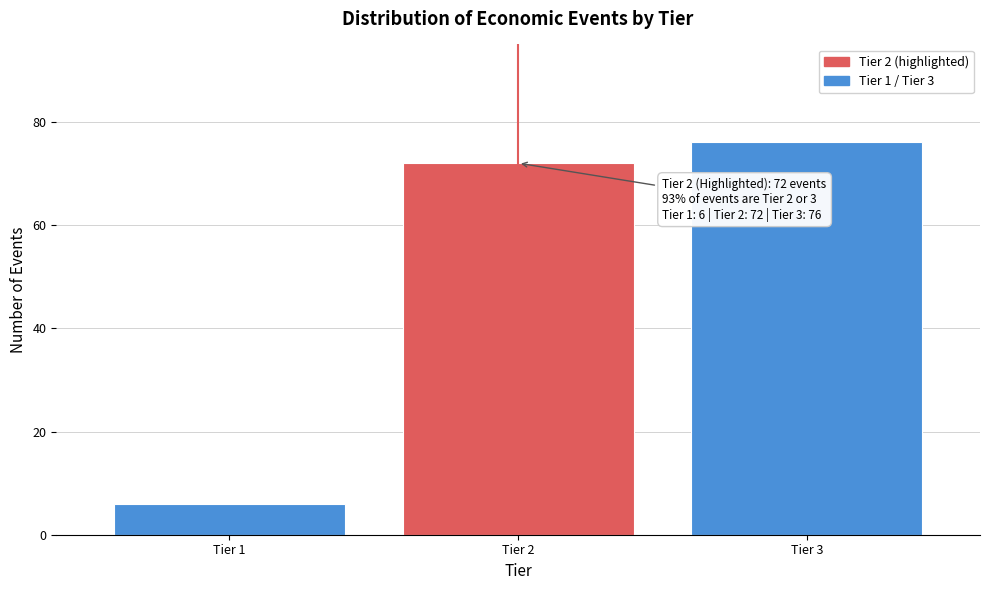

Reading left to right, what are all the values shown in this chart?

6	72	76